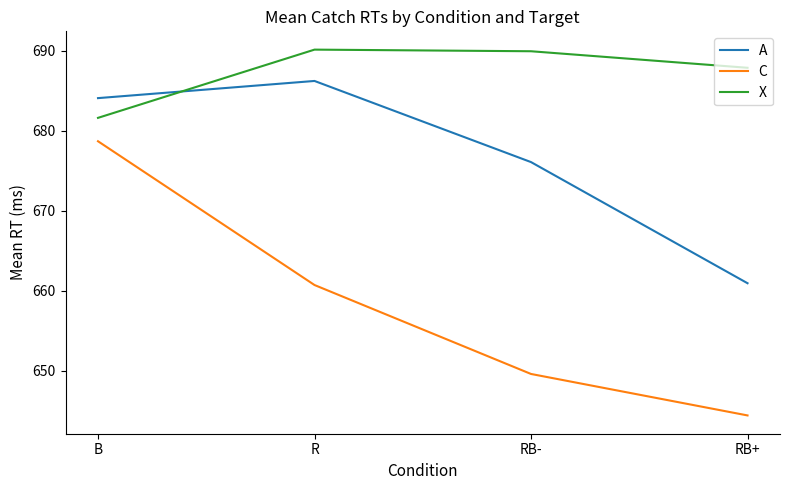

Is this an area chart (filled region under the line)?

No